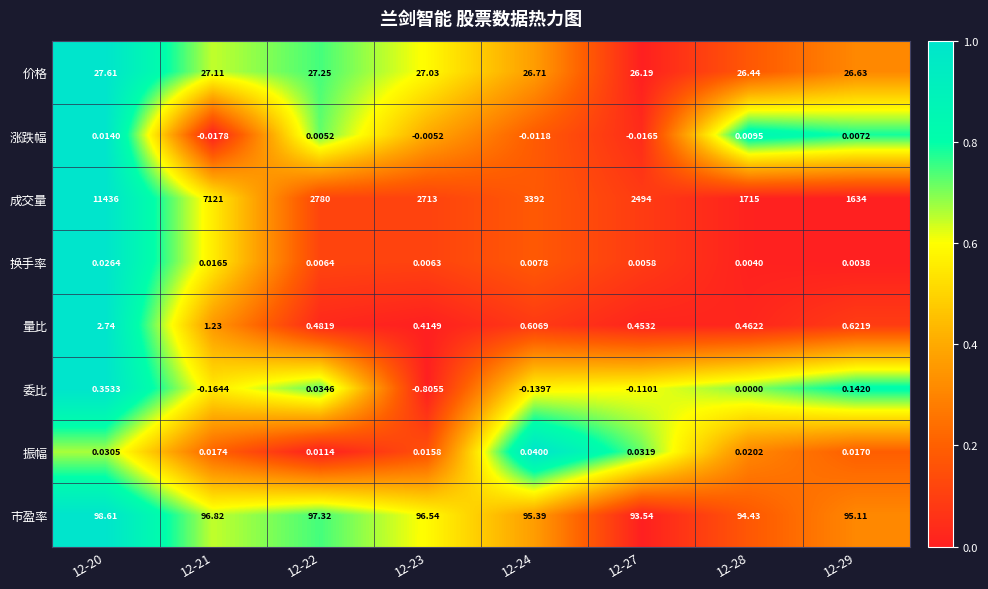

Rank the series by their maximum value, from highest to lowest.

成交量, 市盈率, 价格, 量比, 委比, 振幅, 换手率, 涨跌幅